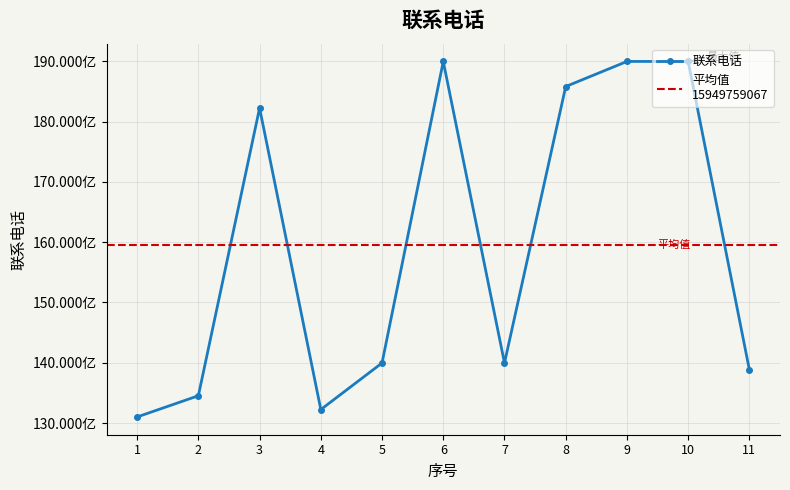

At which category does the chart reach its minimum across all series?

1